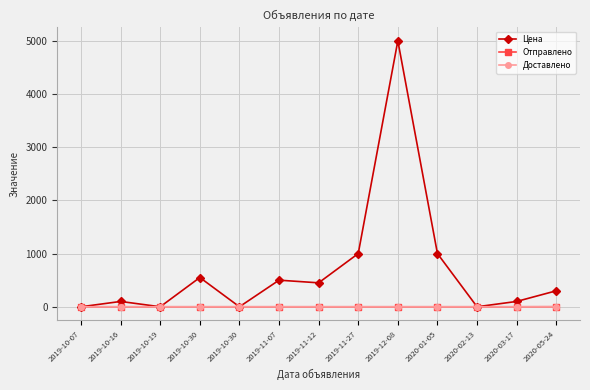

Is this an area chart (filled region under the line)?

No